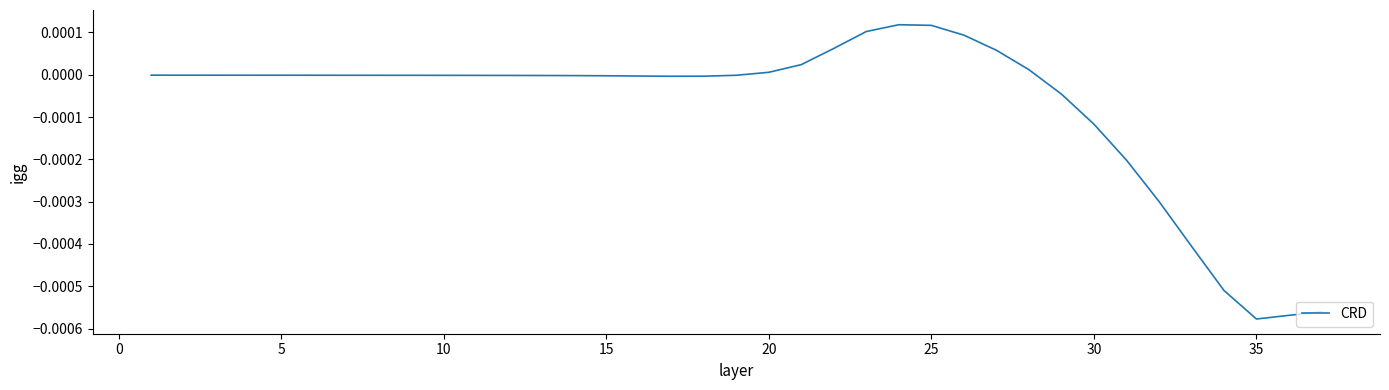

Is this an area chart (filled region under the line)?

No